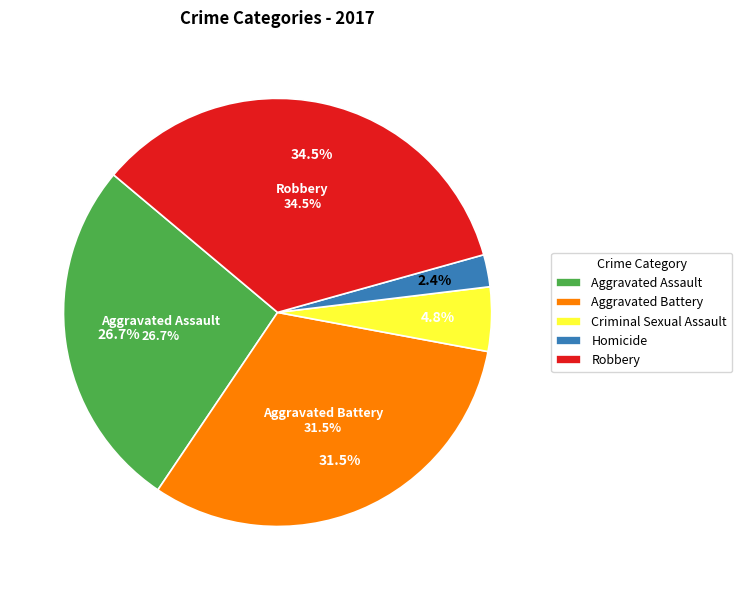

To the nearest percent, what is the difference between the Homicide and Criminal Sexual Assault slice percentages?

2%